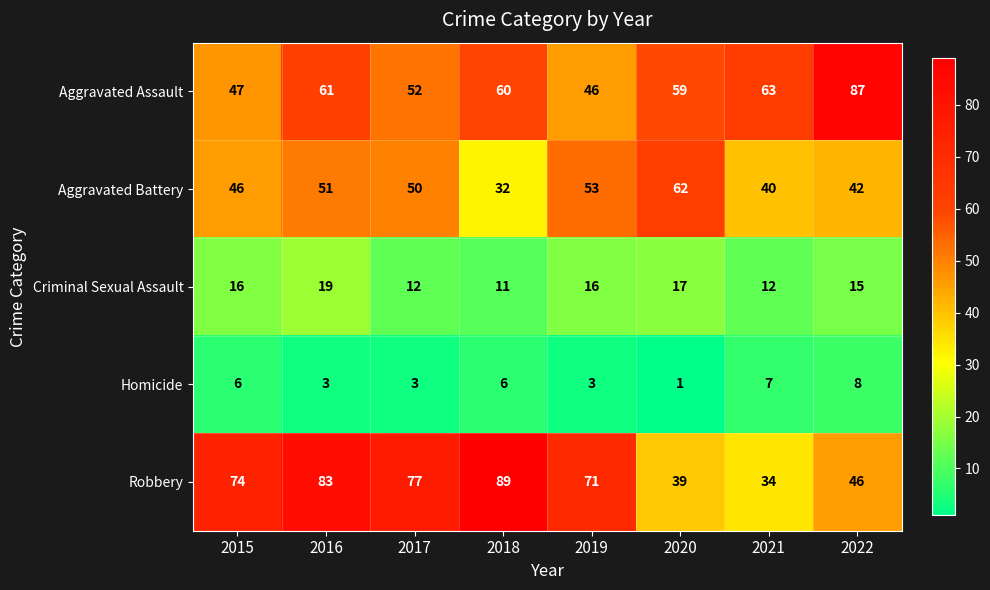

Count the number of categories in the chart.

8